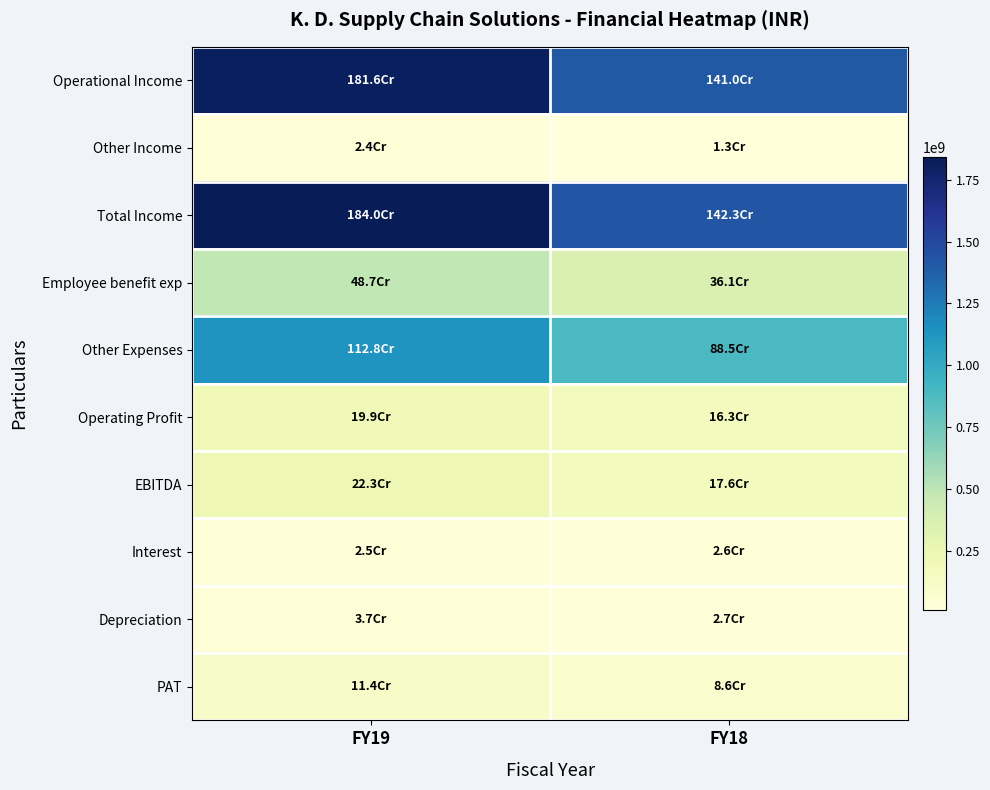

Which has a higher value, FY19 or FY18?

FY19